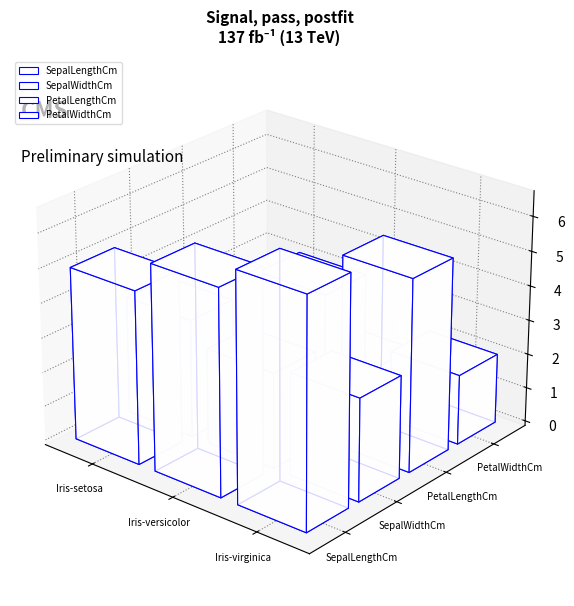

At which label does PetalWidthCm first exceed 1?

Iris-versicolor